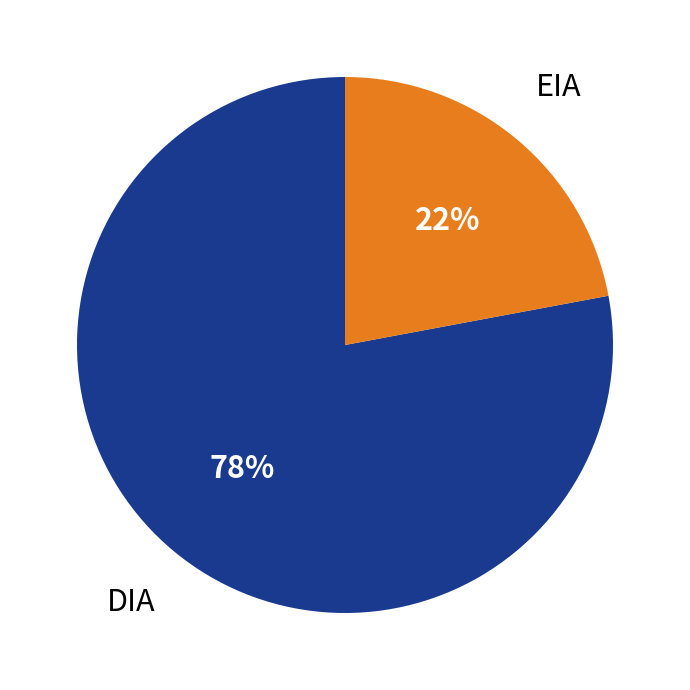

Rank the categories by value from lowest to highest.

EIA, DIA